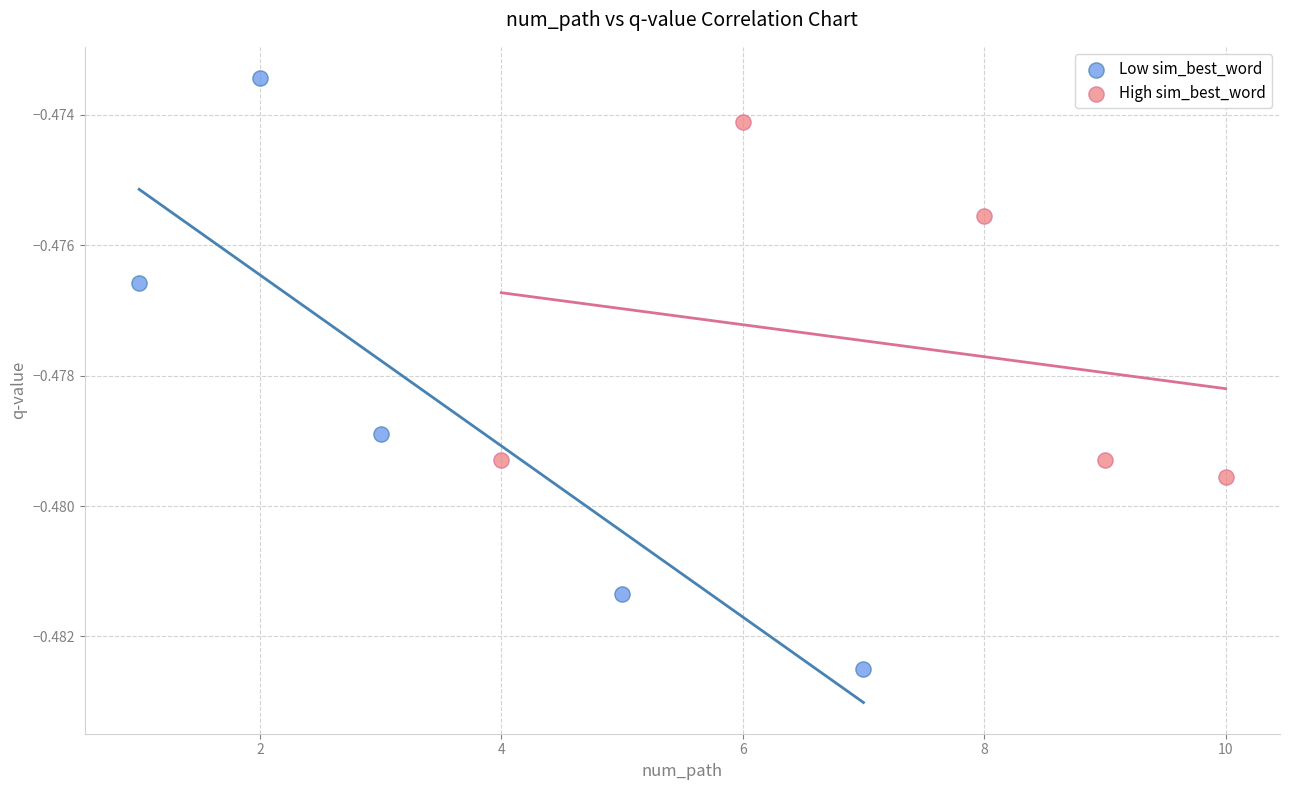

Which series has the largest Y range (max minus min)?

Low sim_best_word